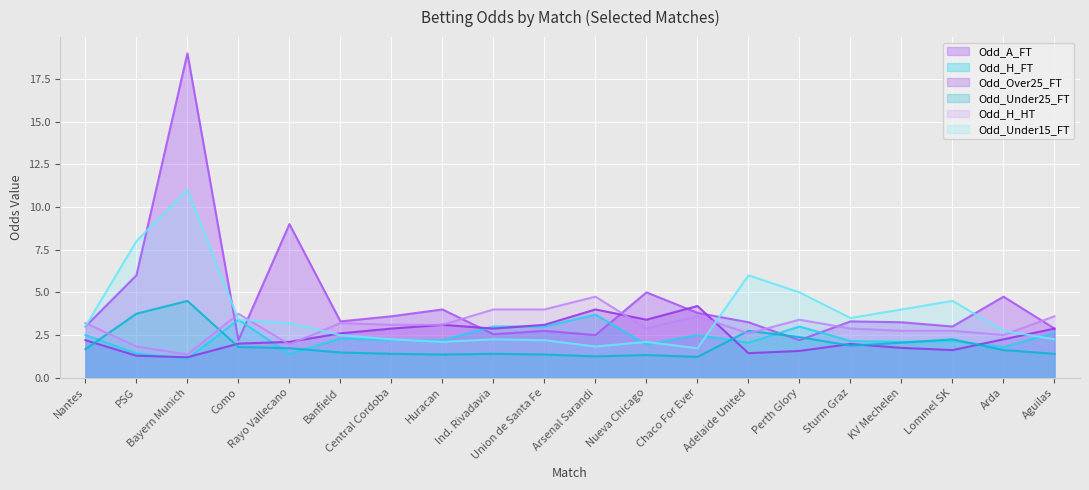

Is the value of Odd_Under15_FT at Central Cordoba greater than the value of Odd_H_FT at Huracan?

Yes